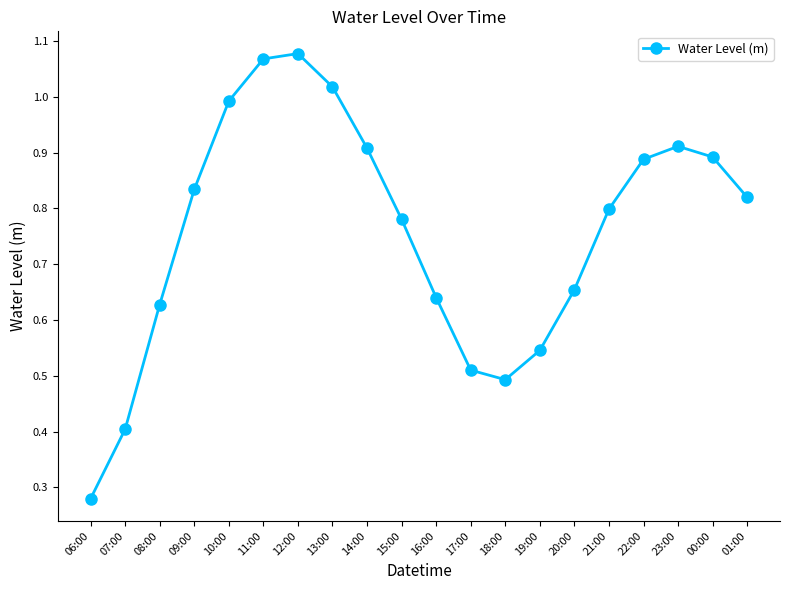

What is the sum of the values at 22:00 and 17:00?

1.4